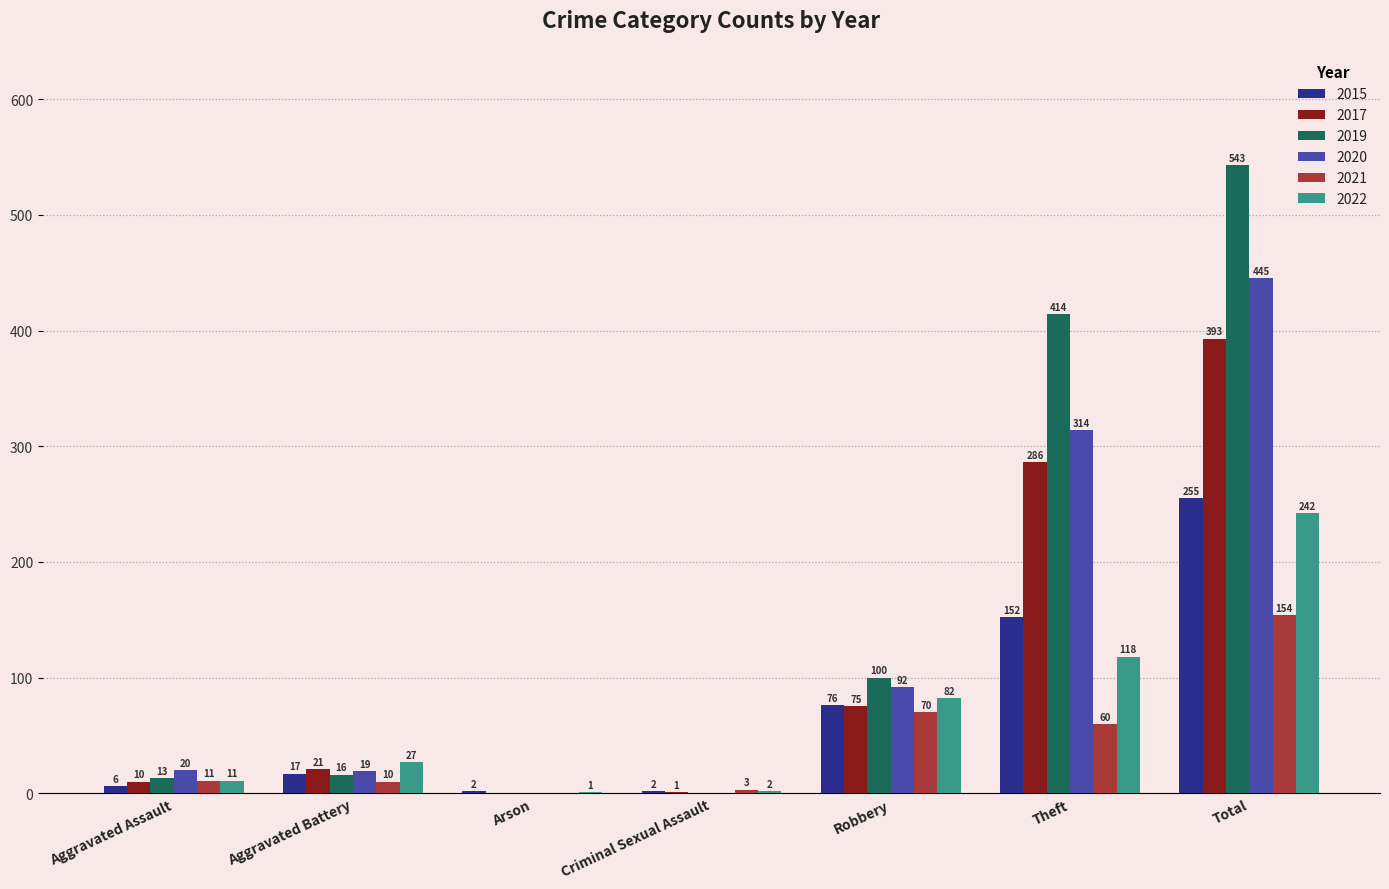

What is the sum of the 2020 values at Criminal Sexual Assault and Total?

445